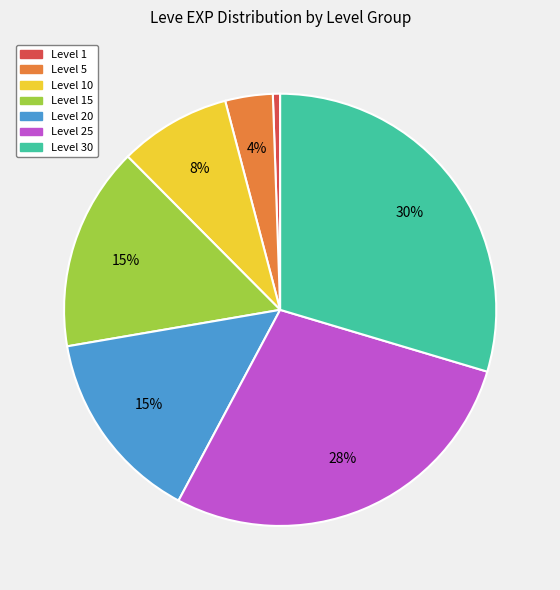

Does any single category account for the majority?

No